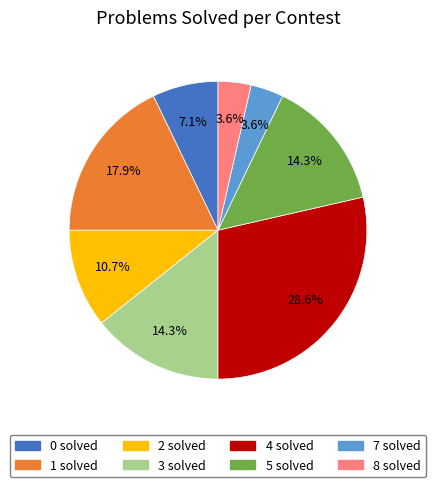

Does any single category account for the majority?

No